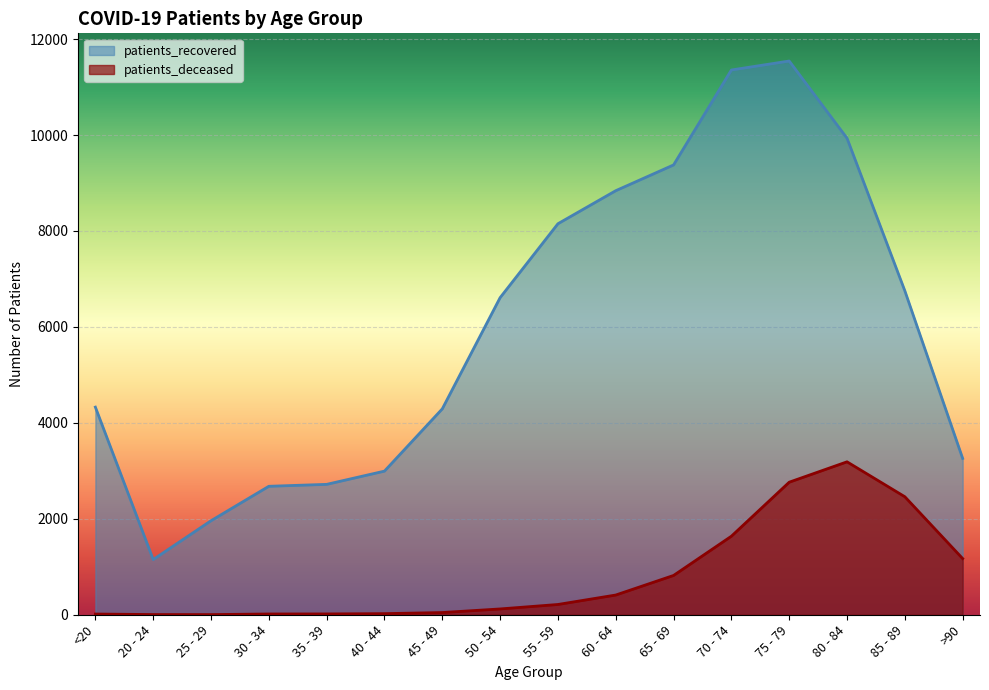

Reading right to left, transcribe all the data shown in this chart.

patients_recovered: >90=3259	85 - 89=6753	80 - 84=9934	75 - 79=11543	70 - 74=11356	65 - 69=9377	60 - 64=8840	55 - 59=8151	50 - 54=6610	45 - 49=4292	40 - 44=2994	35 - 39=2718	30 - 34=2678	25 - 29=1960	20 - 24=1151	<20=4328
patients_deceased: >90=1171	85 - 89=2460	80 - 84=3188	75 - 79=2763	70 - 74=1637	65 - 69=819	60 - 64=411	55 - 59=214	50 - 54=121	45 - 49=46	40 - 44=23	35 - 39=17	30 - 34=16	25 - 29=3	20 - 24=4	<20=15